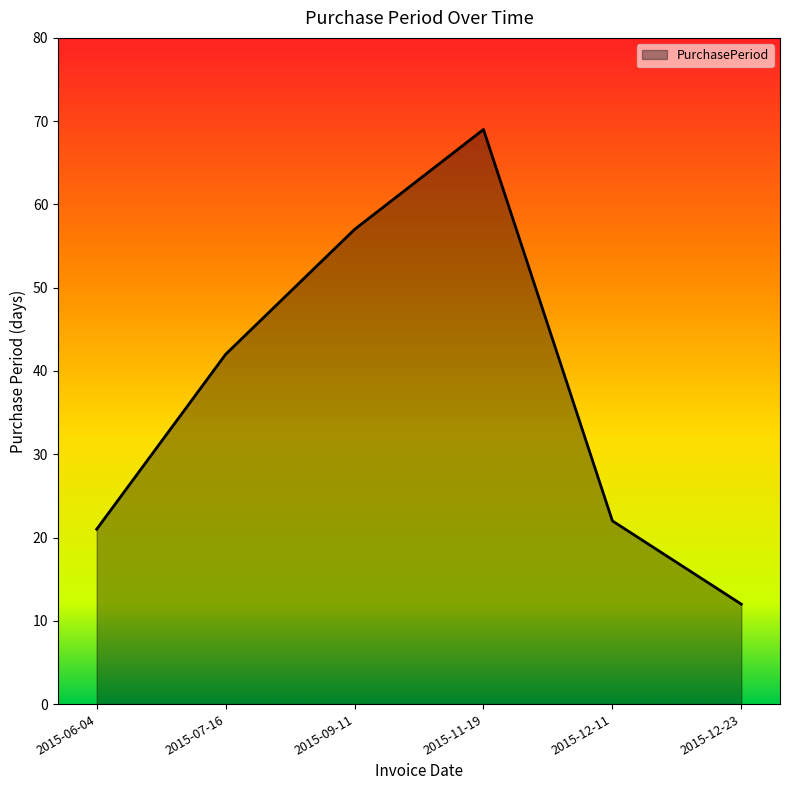

Reading left to right, what are all the values shown in this chart?

21	42	57	69	22	12